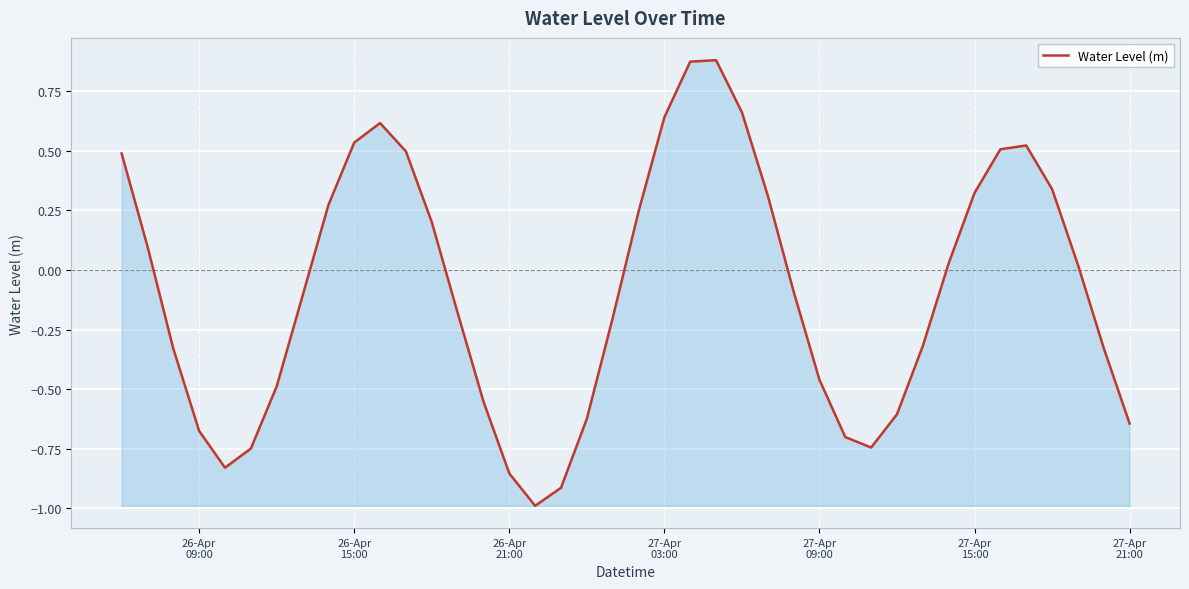

What is the minimum value shown in the chart?

-1.0